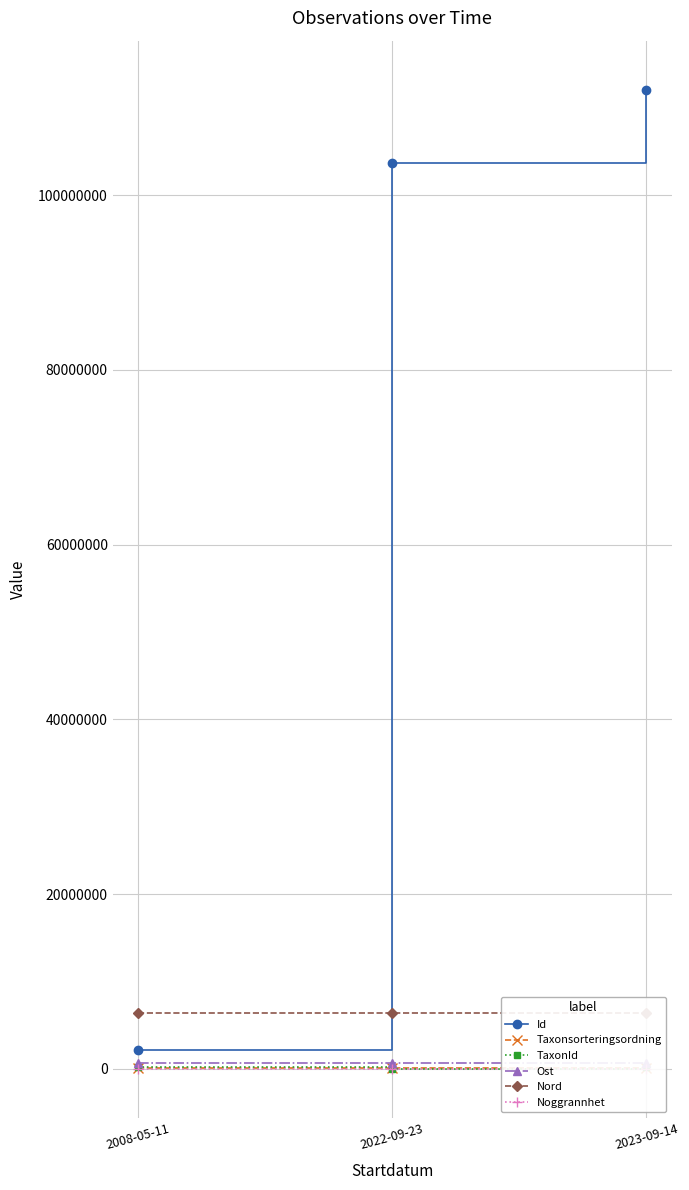

What is the difference between the maximum and minimum values in the TaxonId series?

220181